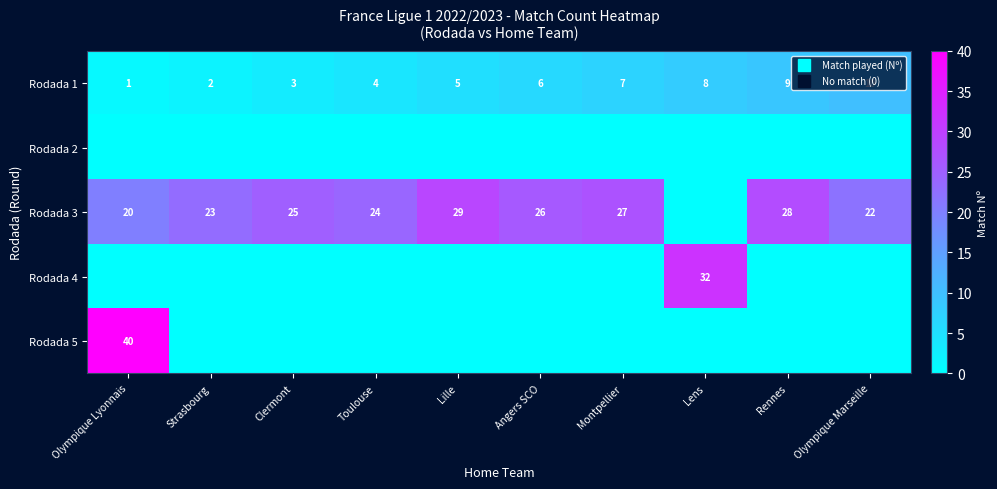

How many values in the Rodada 3 series are below 25?

5